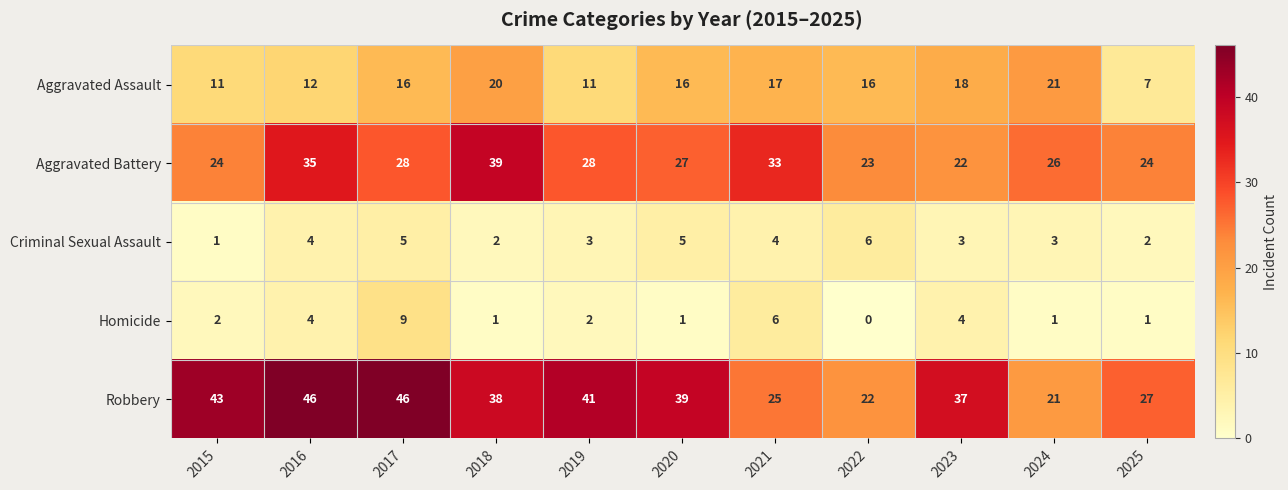

Which category has the lowest value across all series?

2022